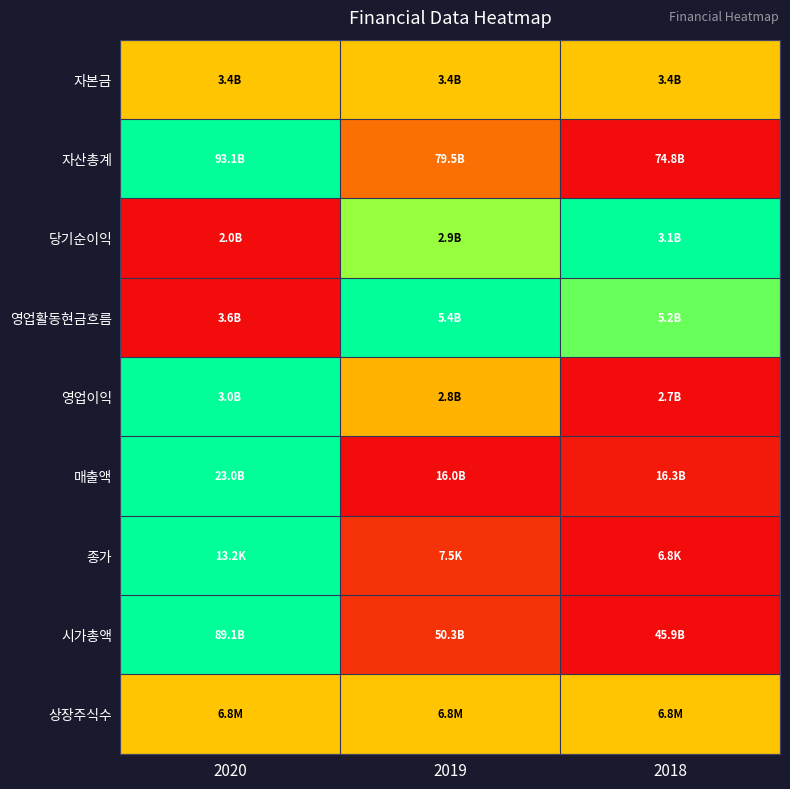

What is the total value across all series at 2018?

2.9